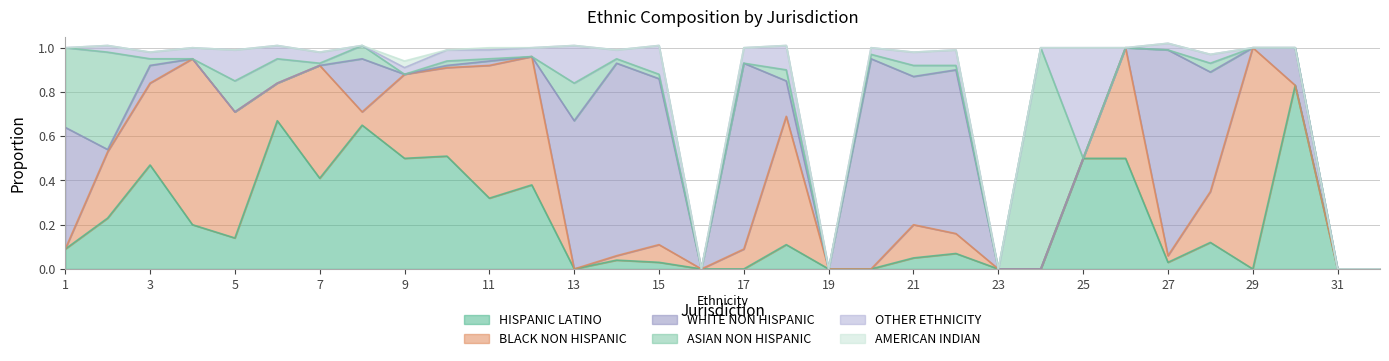

How many intersections are there between AMERICAN INDIAN and WHITE NON HISPANIC?

2